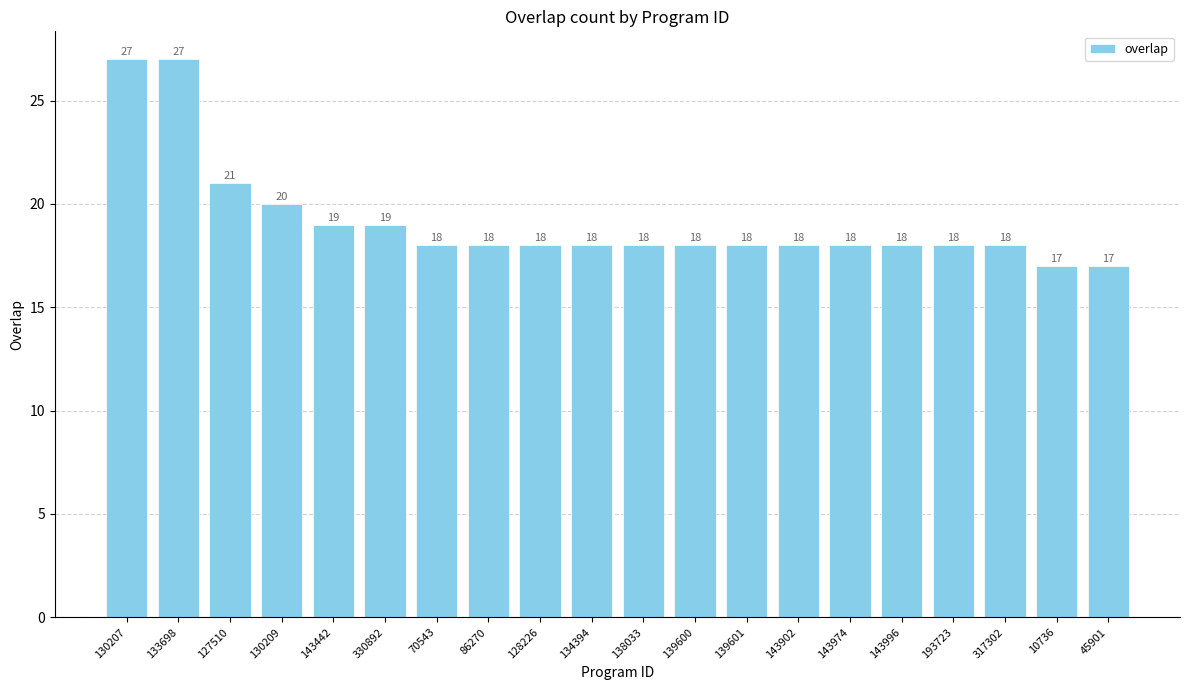

Count the values in the range 18 to 19.

14